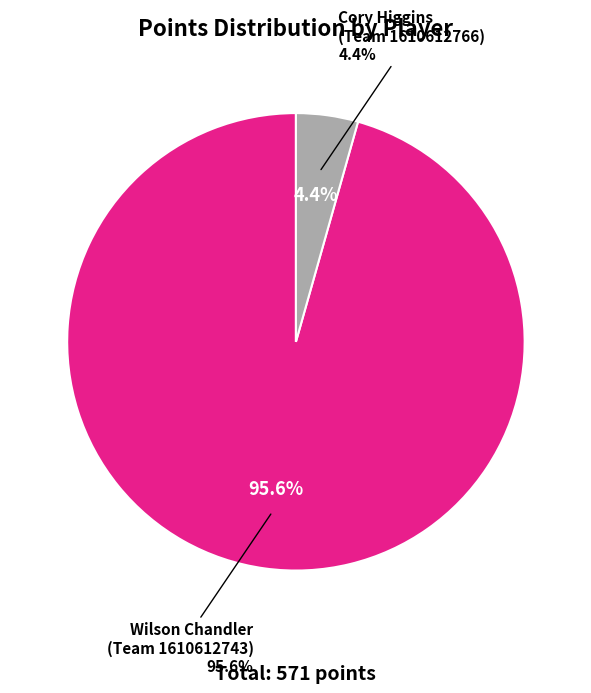

How many segments does this pie chart have?

2